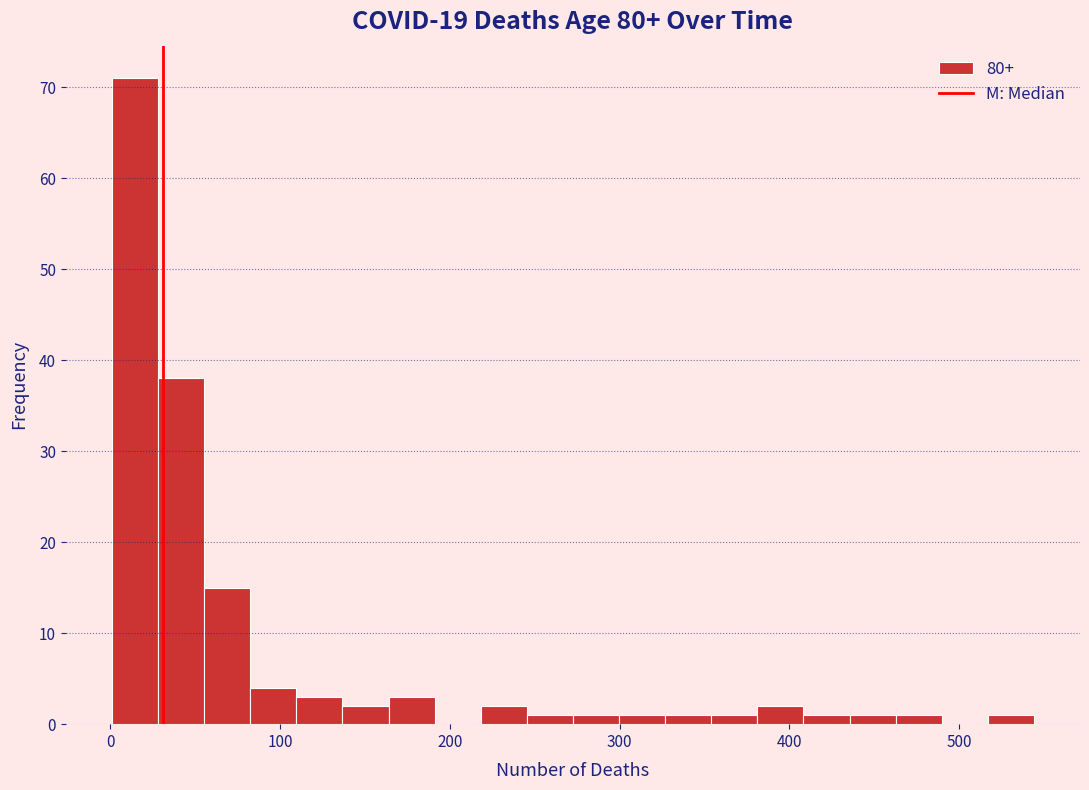

Read against the x-axis, roughly where is the centre of the tallest bar?

10